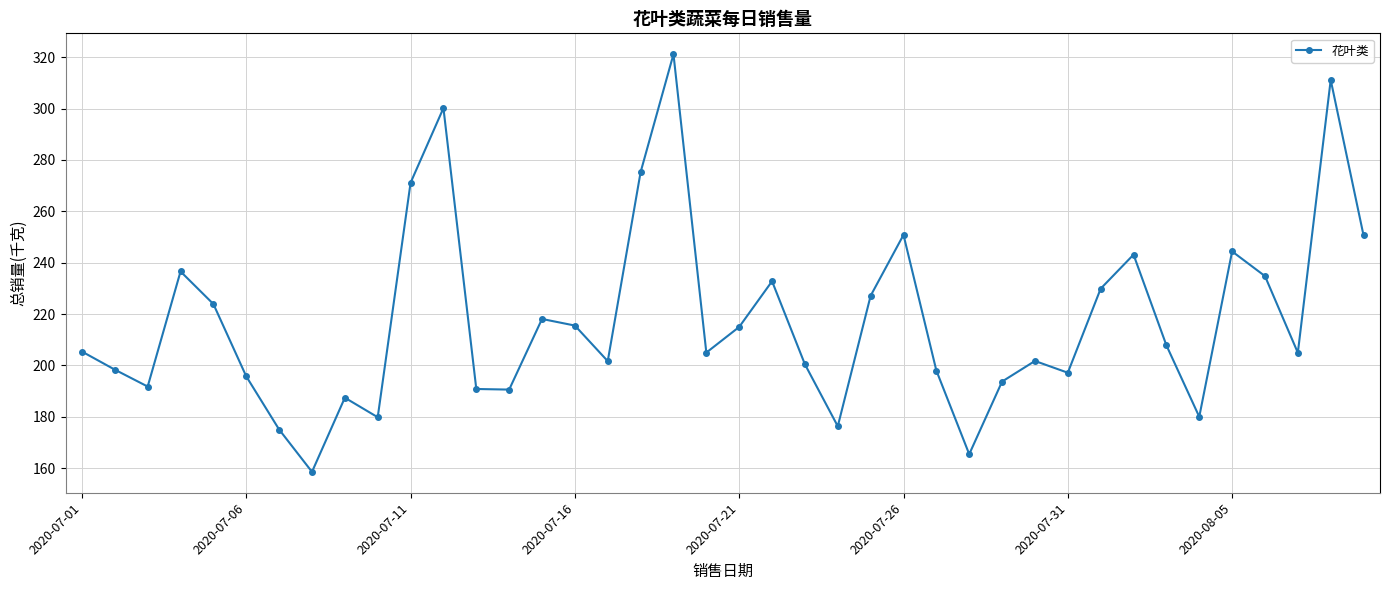

What is the greatest value displayed?

321.2